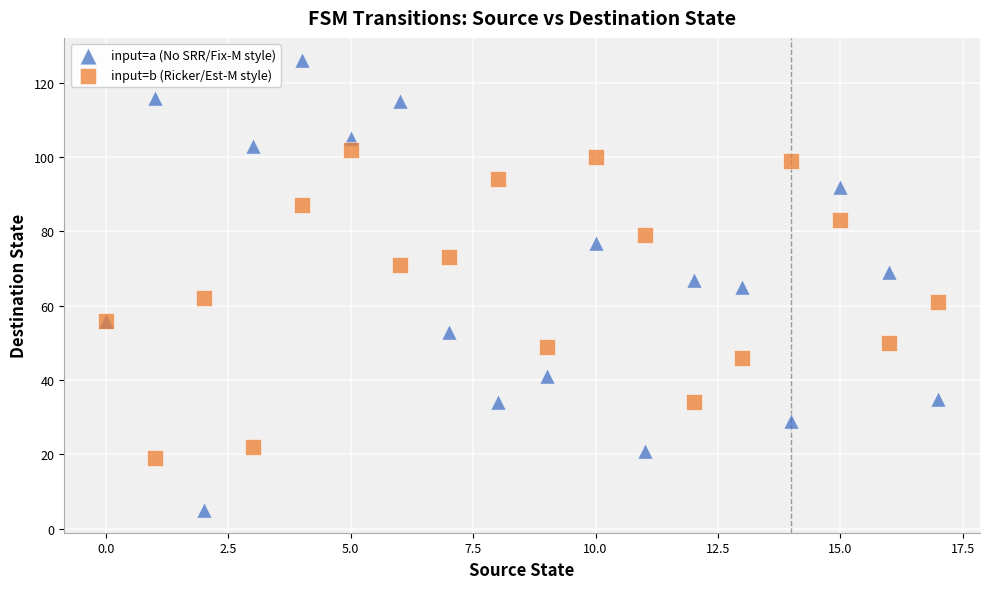

Which series reaches the minimum Y coordinate?

input=a (No SRR/Fix-M style)